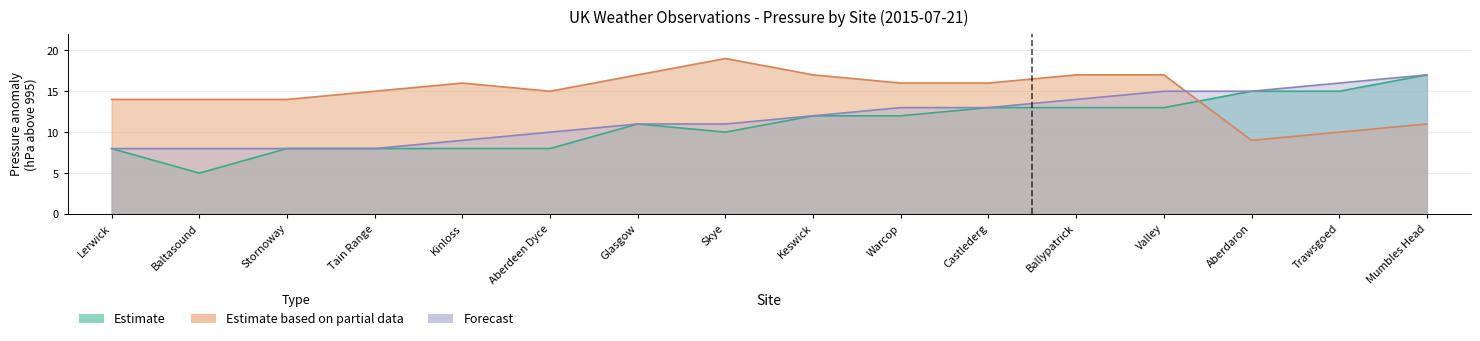

What is the sum of the Estimate values at Skye and Ballypatrick?

23